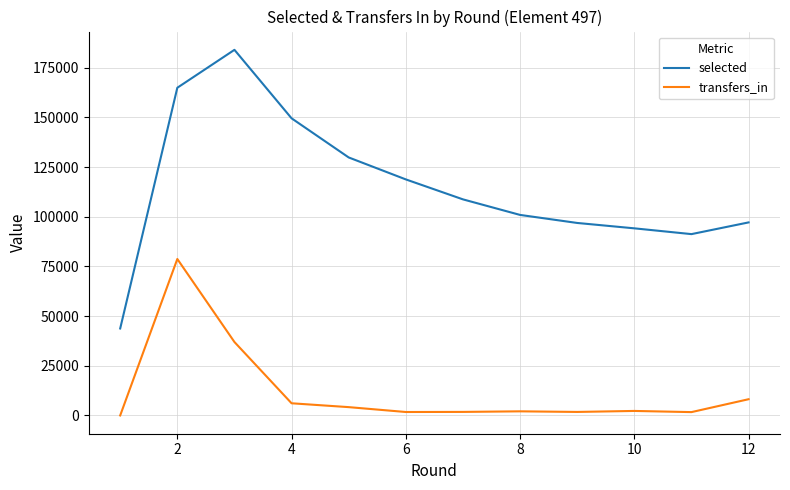

Which series has the largest total across all categories?

selected